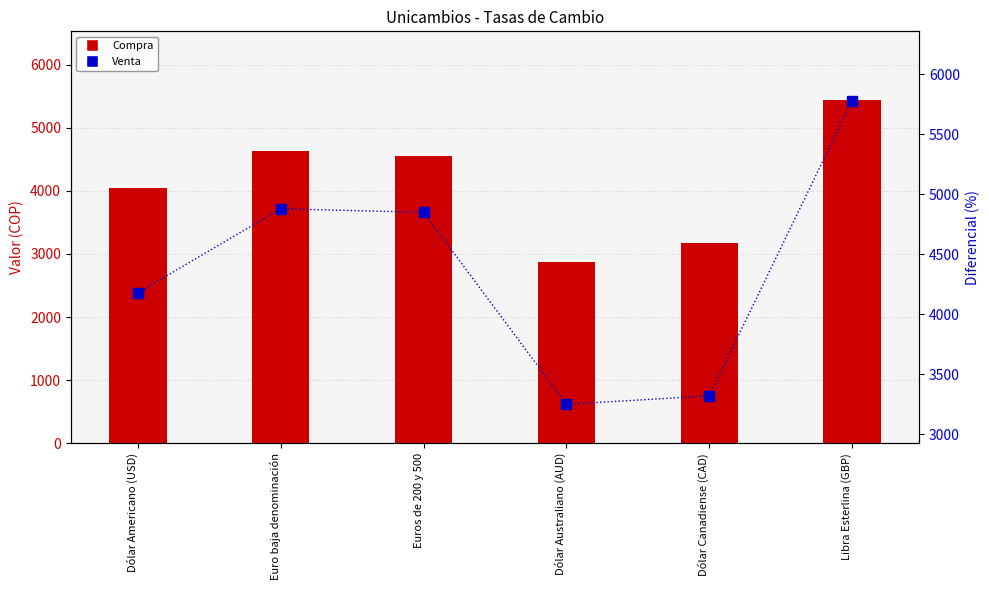

What is the total value across all series at Euros de 200 y 500?

9399